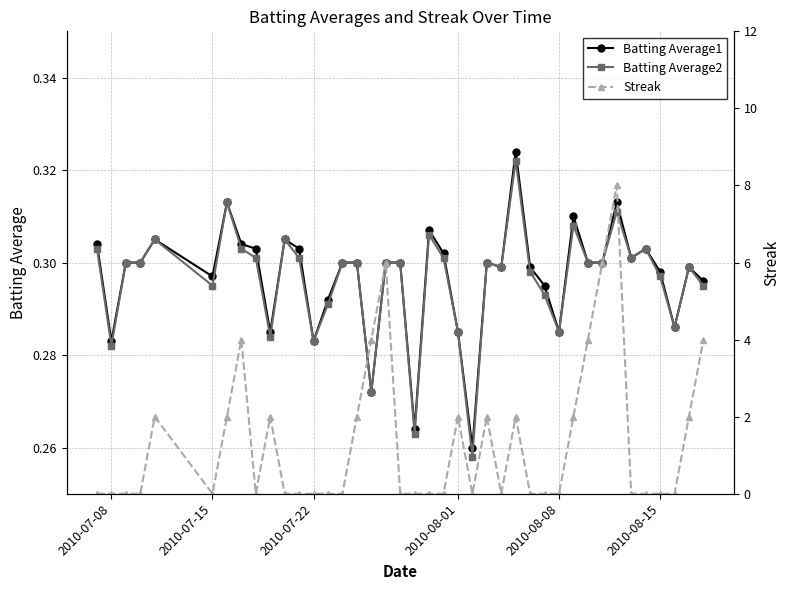

Rank the series by their maximum value, from highest to lowest.

Streak, Batting Average1, Batting Average2